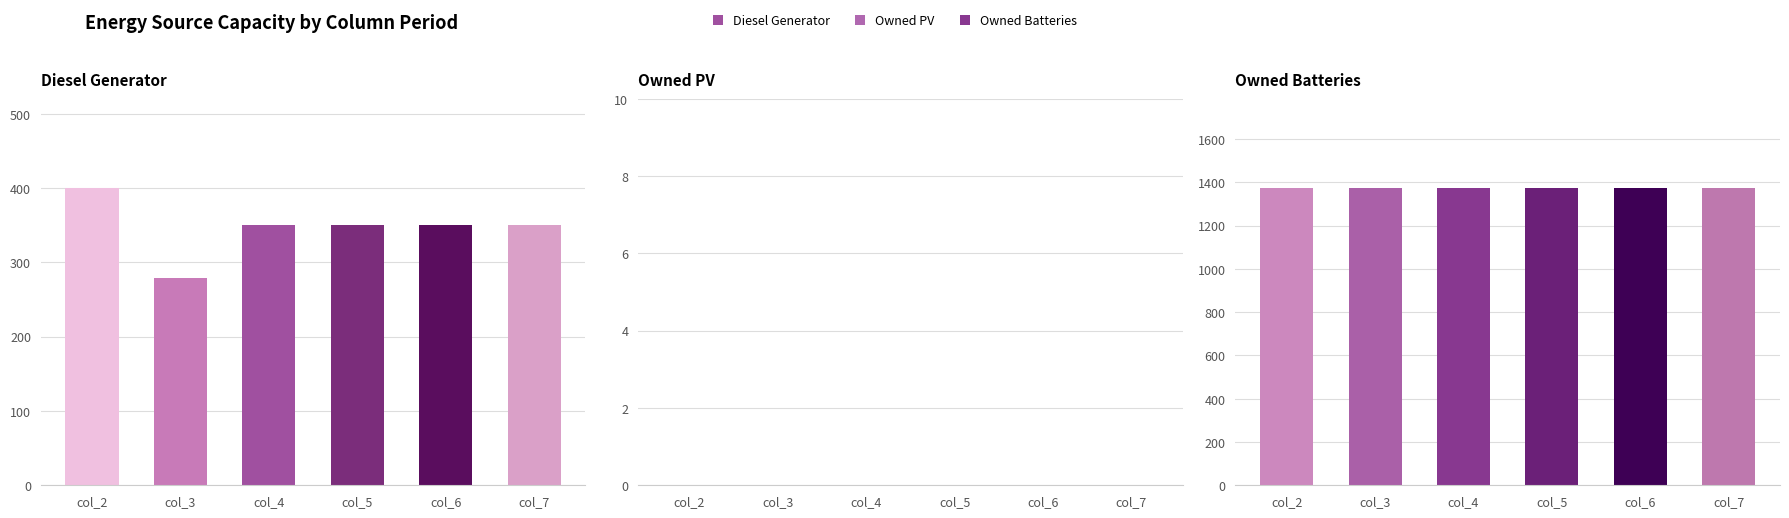

What is the value of the Diesel Generator bar at the 3rd from the left?

350